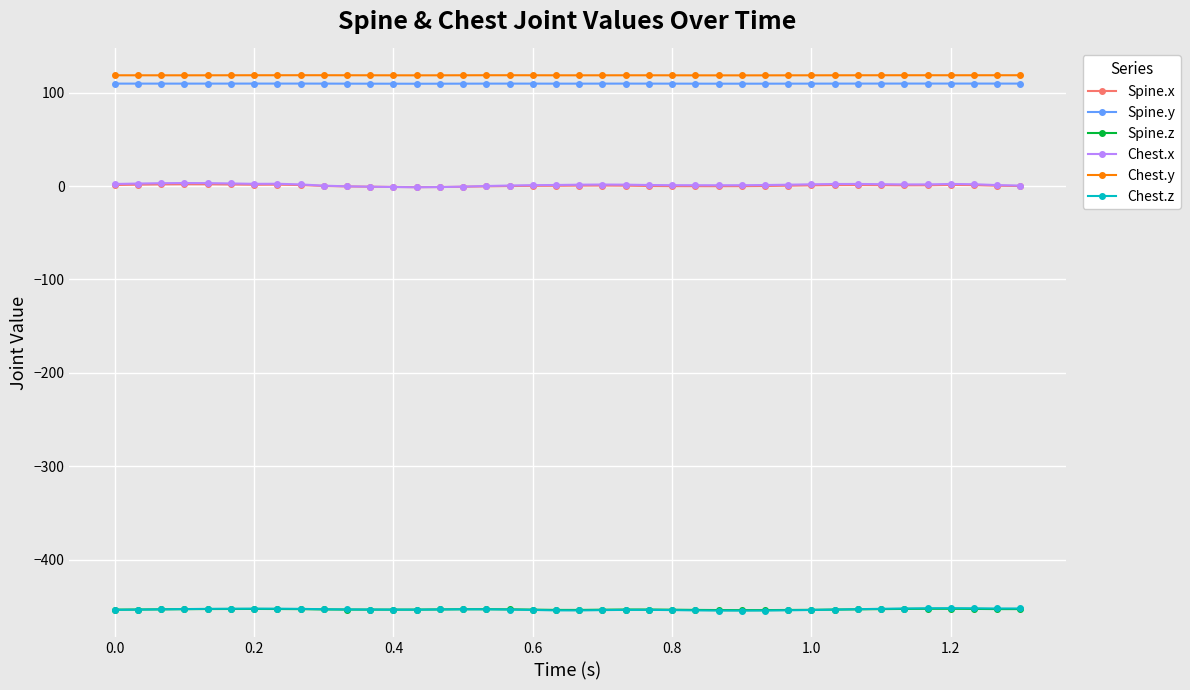

Which series has the largest range (max minus min)?

Chest.x